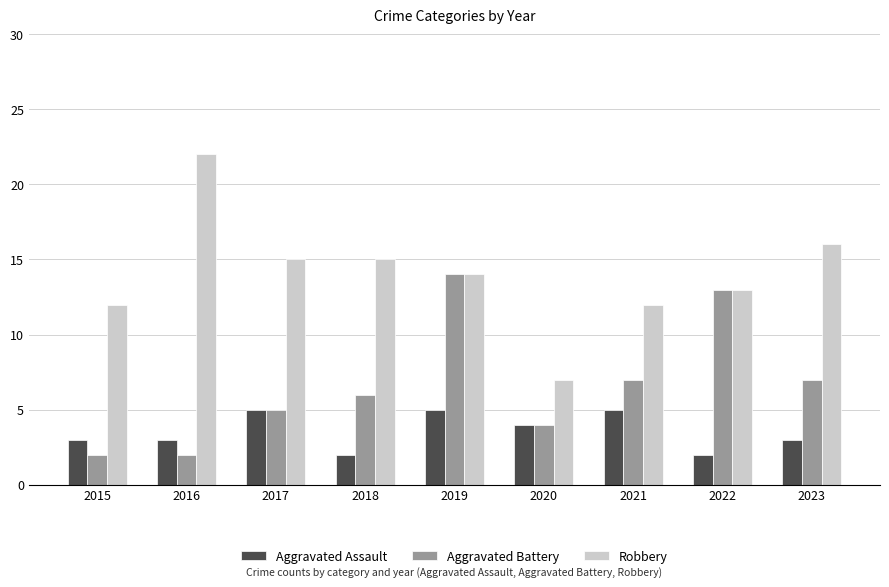

Rank the series by their average value, from highest to lowest.

Robbery, Aggravated Battery, Aggravated Assault